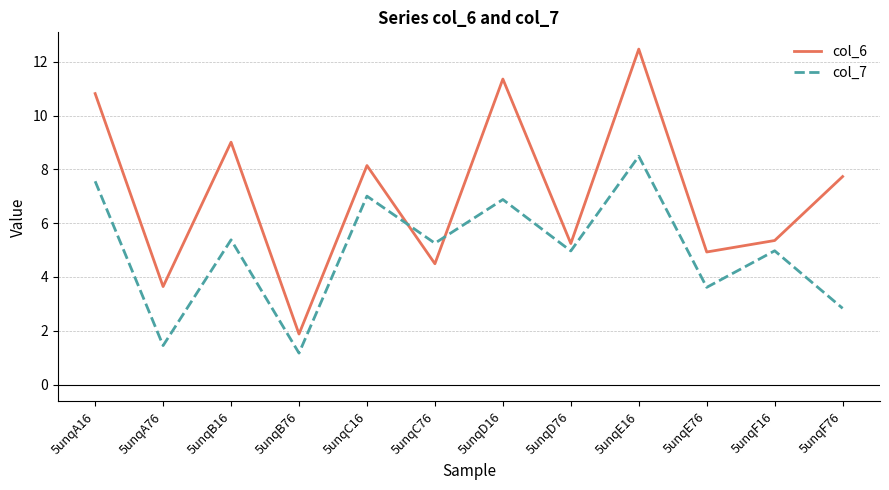

Rank the series at 5unqC16 from lowest to highest value.

col_7, col_6